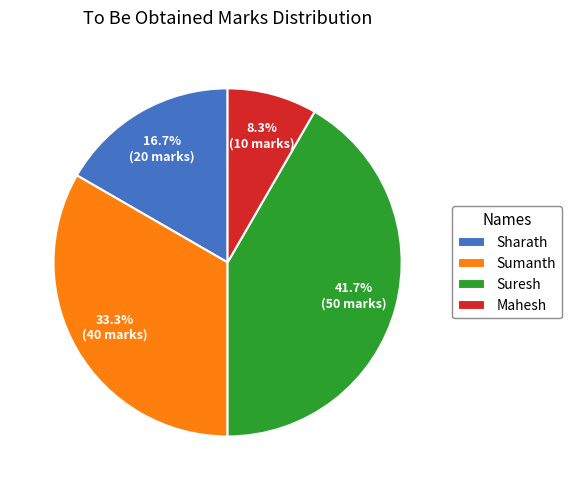

Count the number of slices in the pie.

4